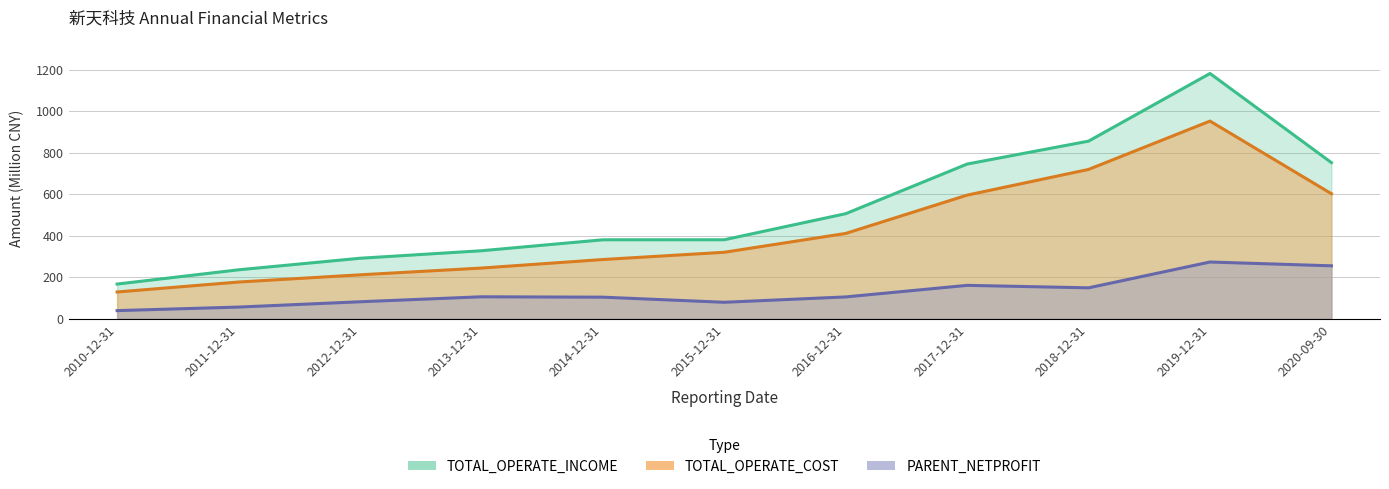

What position from the left is 2018-12-31?

9